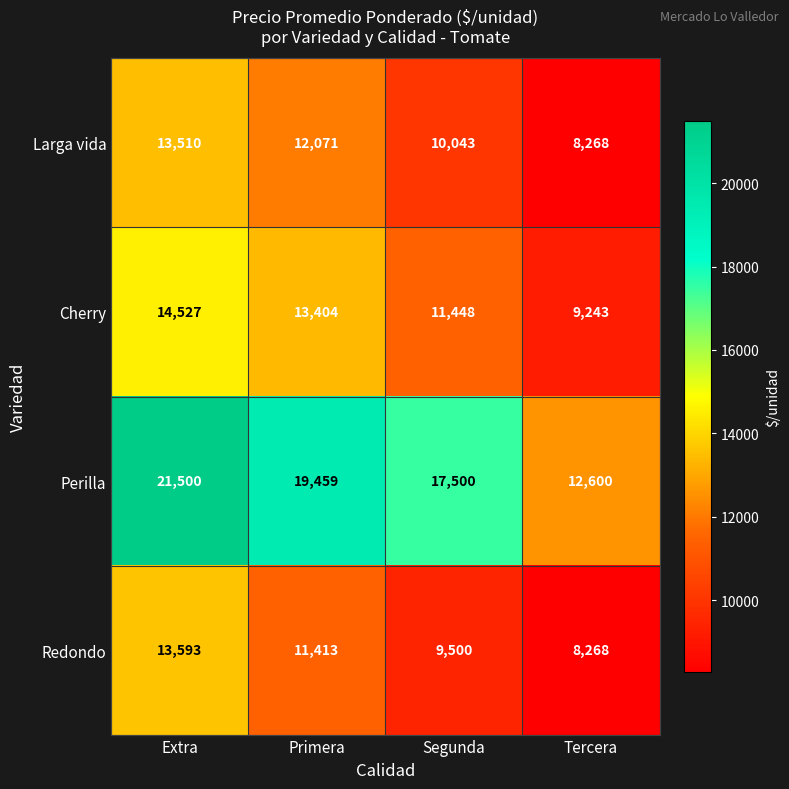

What is the sum of the Perilla values at Tercera and Extra?

34100